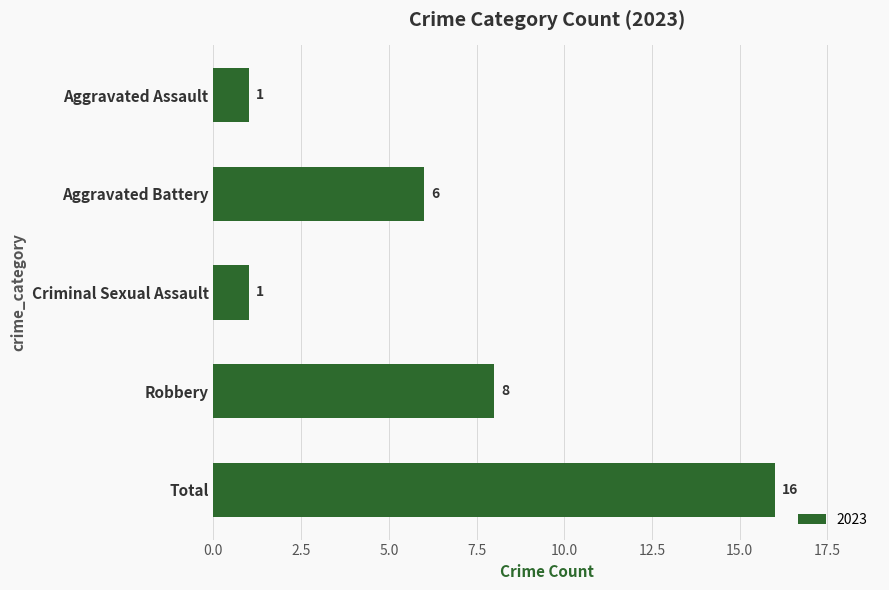

Reading top to bottom, extract all data points from this chart.

1	6	1	8	16